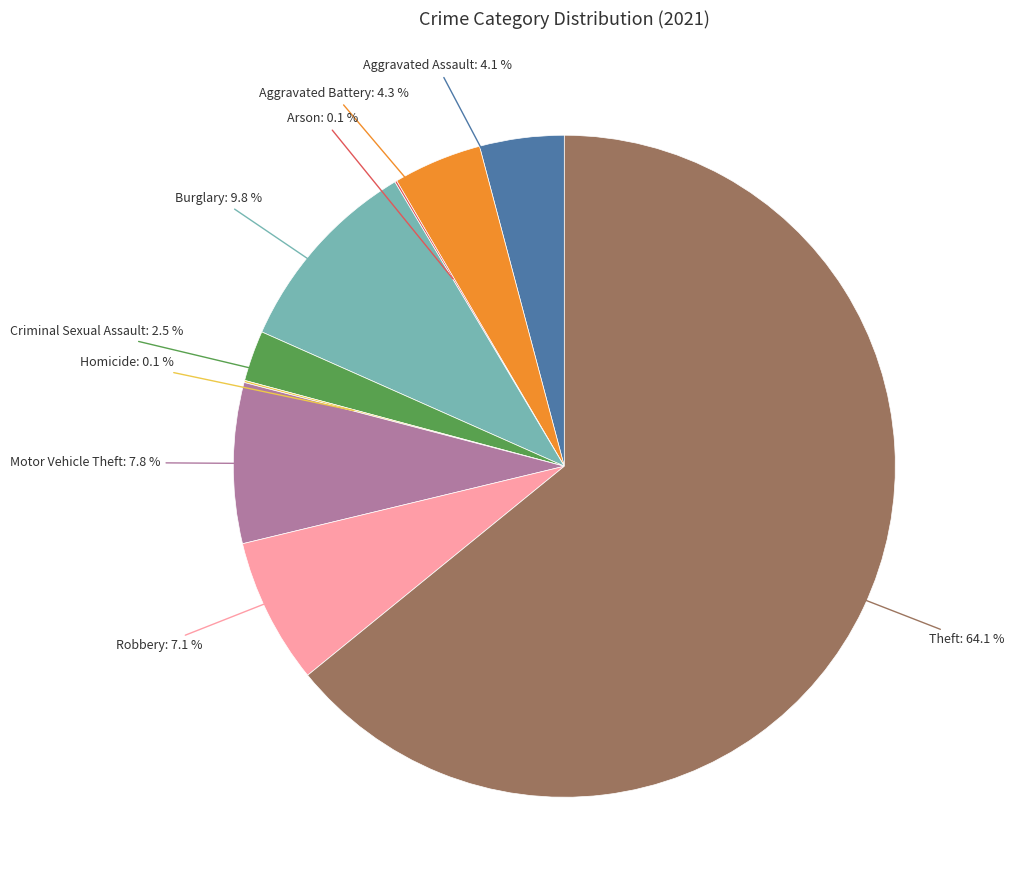

Is there a majority slice in this chart?

Yes